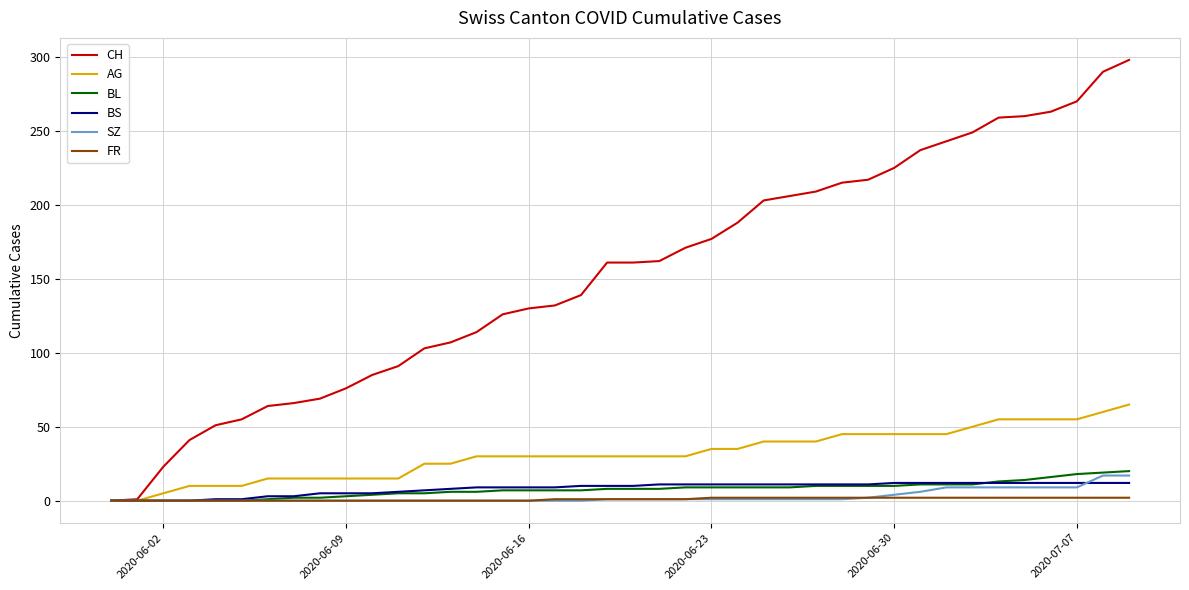

How many lines are shown in the chart?

6